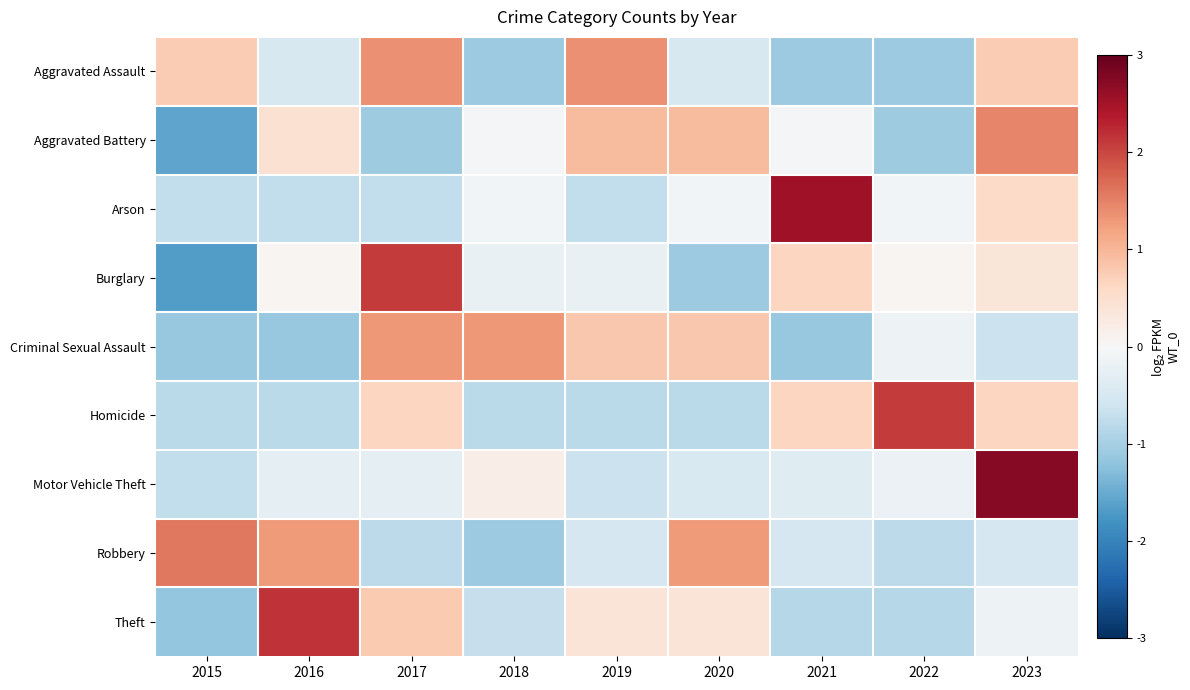

What is the maximum value shown in the chart?

2.7